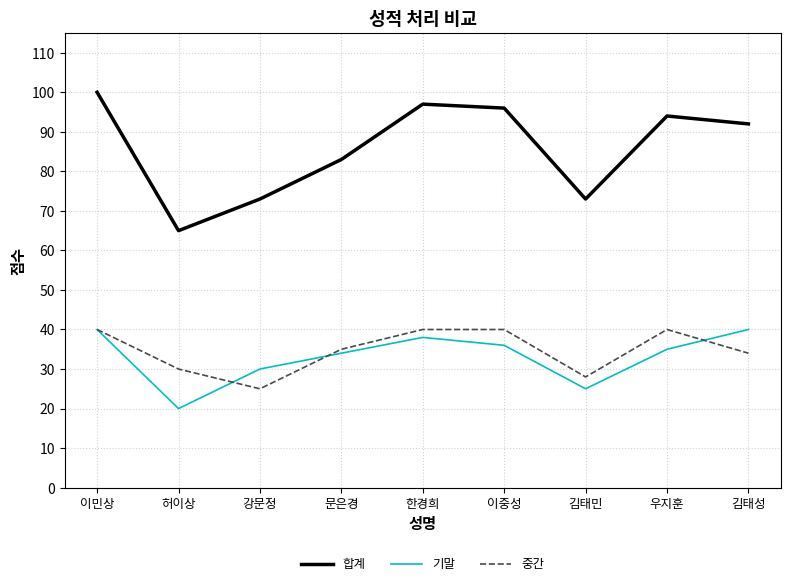

Which category has the lowest value in the 중간 series?

강문정